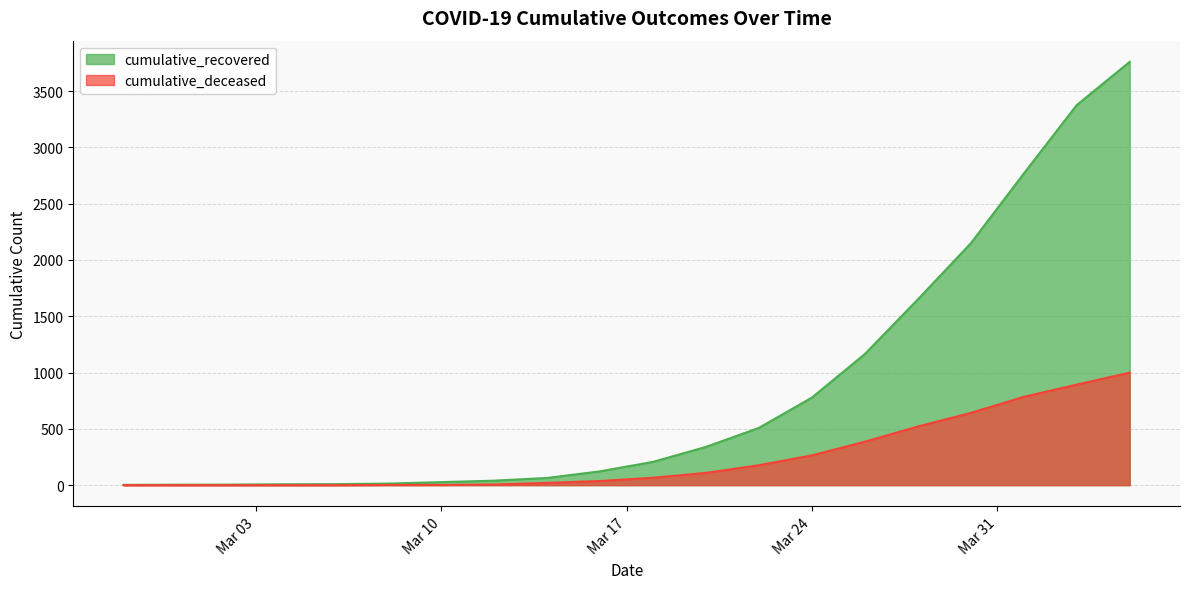

True or false: cumulative_deceased and cumulative_recovered intersect in this chart.

False